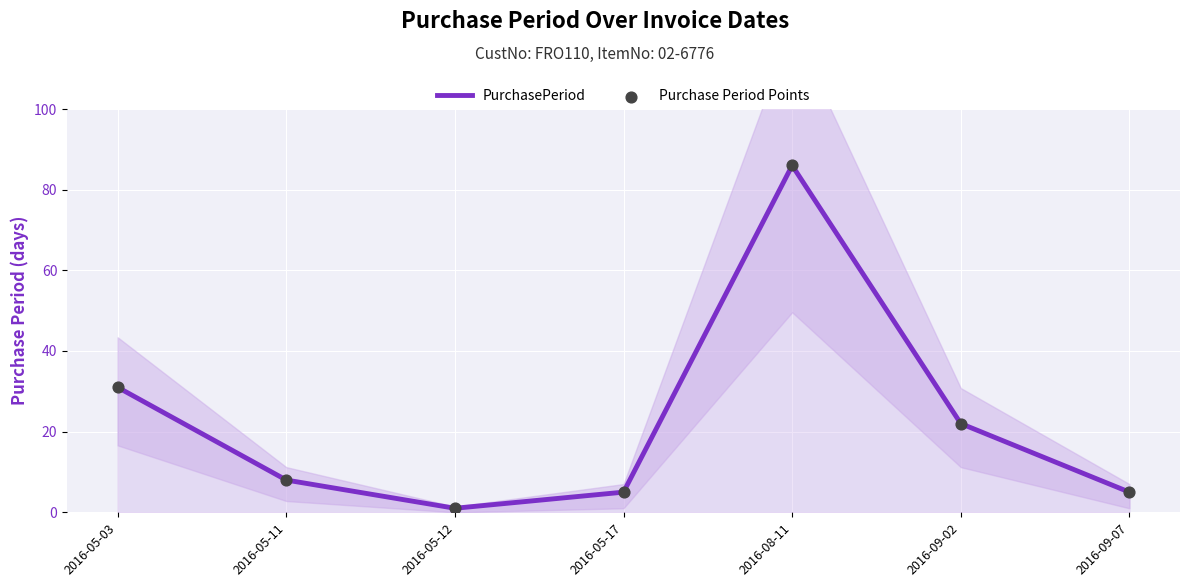

Is the value of PurchasePeriod at 2016-08-11 greater than the value of Purchase Period Points at 2016-09-07?

Yes